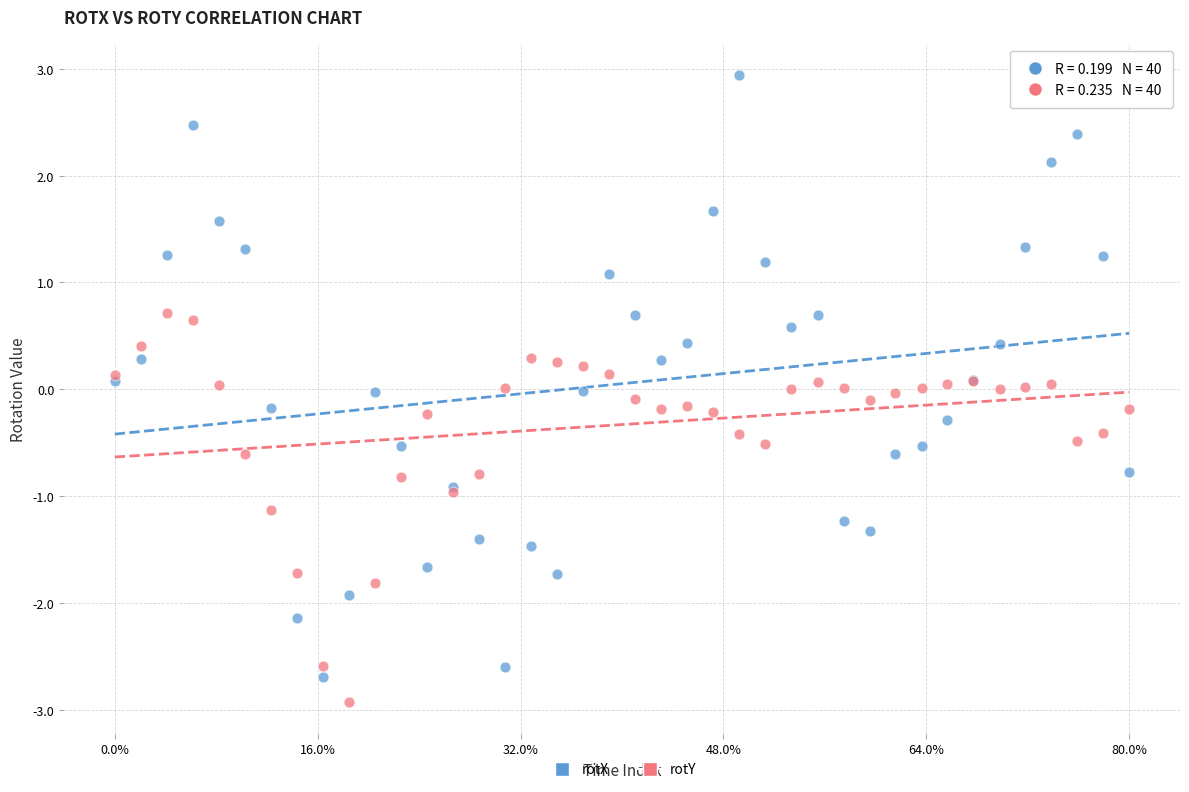

Which series reaches the maximum Y coordinate?

rotX